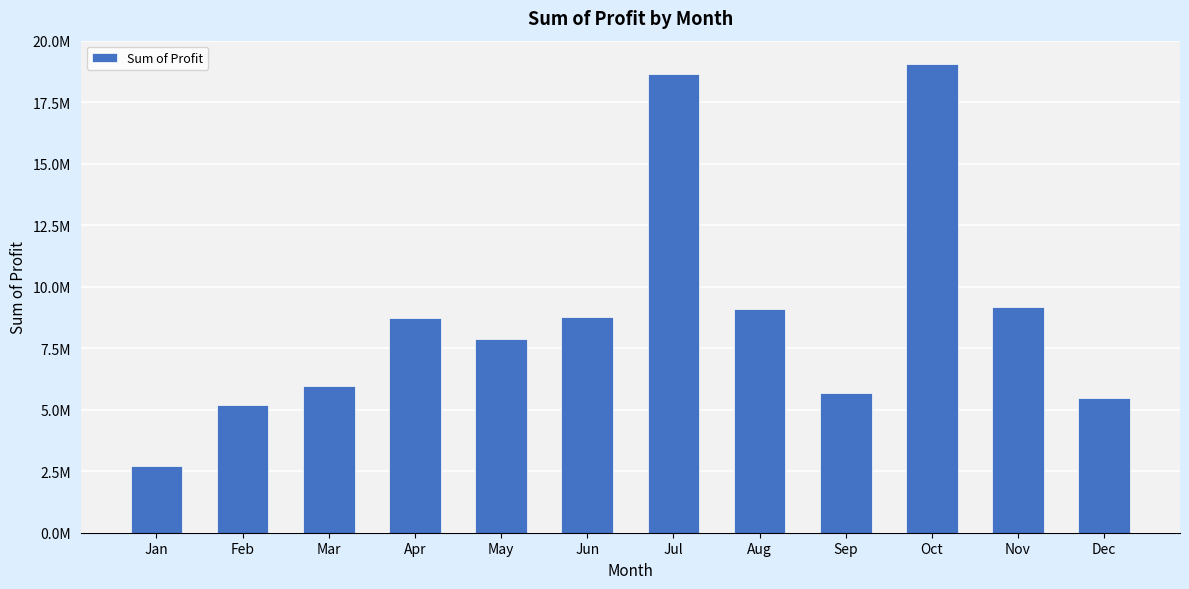

Between Feb and Nov, which is larger?

Nov